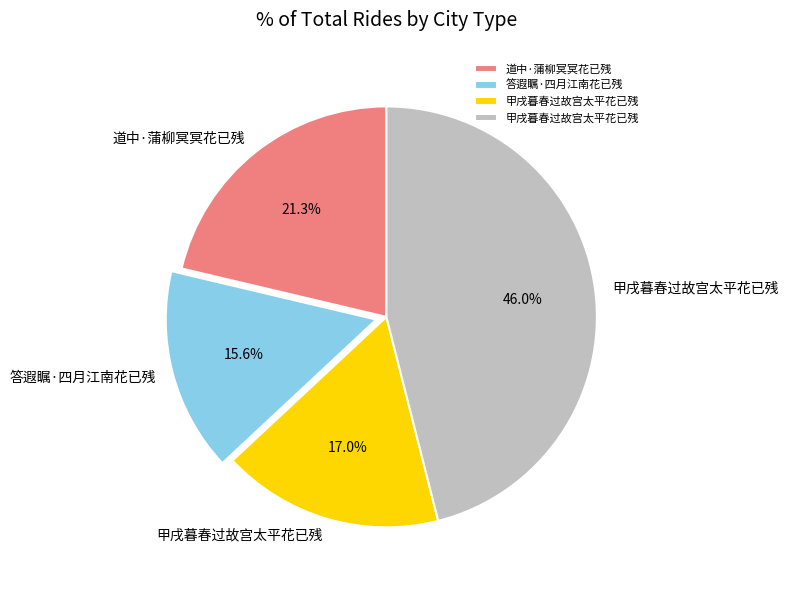

Is there a majority slice in this chart?

No